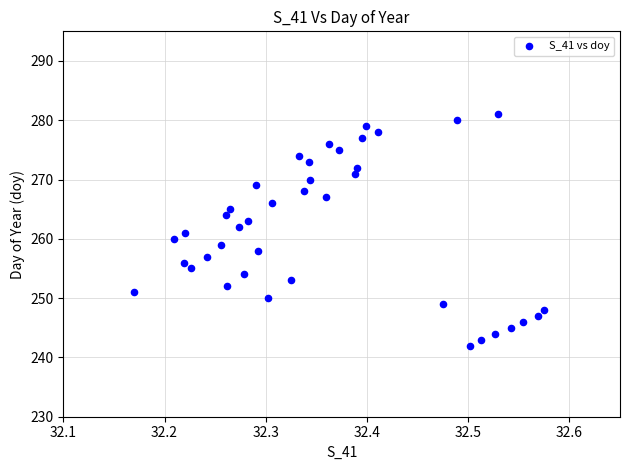

What is the range of Y values (max minus min)?

39